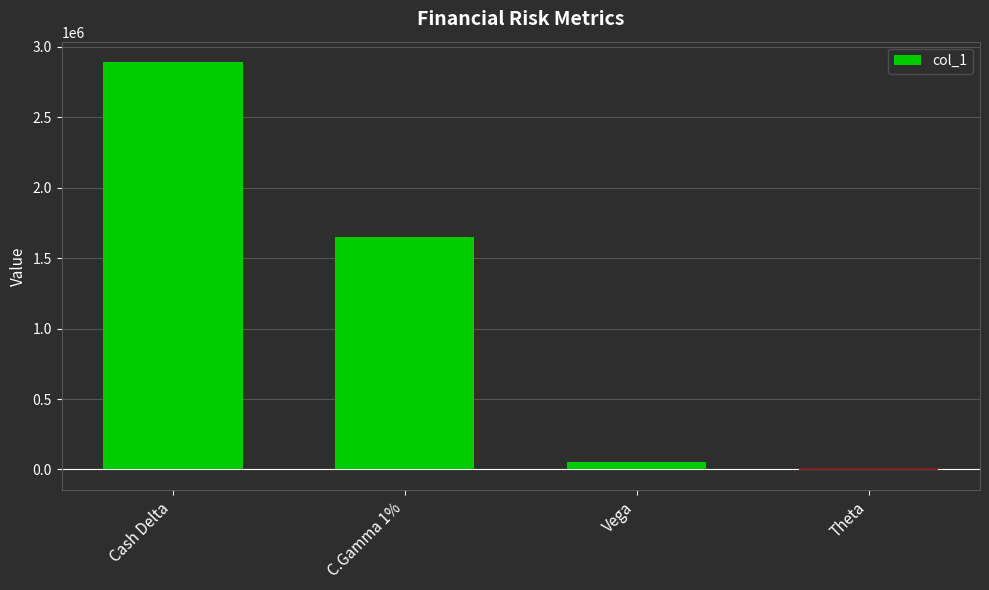

Between C.Gamma 1% and Cash Delta, which is larger?

Cash Delta